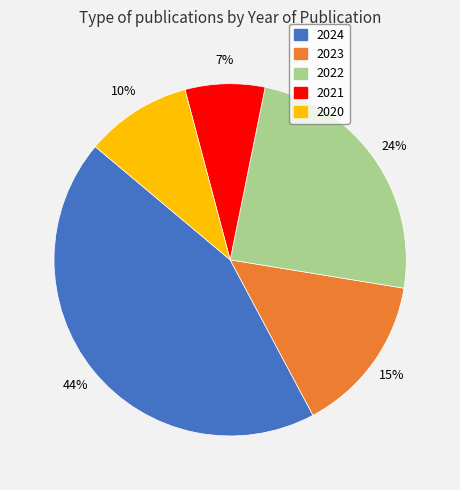

Does 2023 account for over 50% of the chart?

No